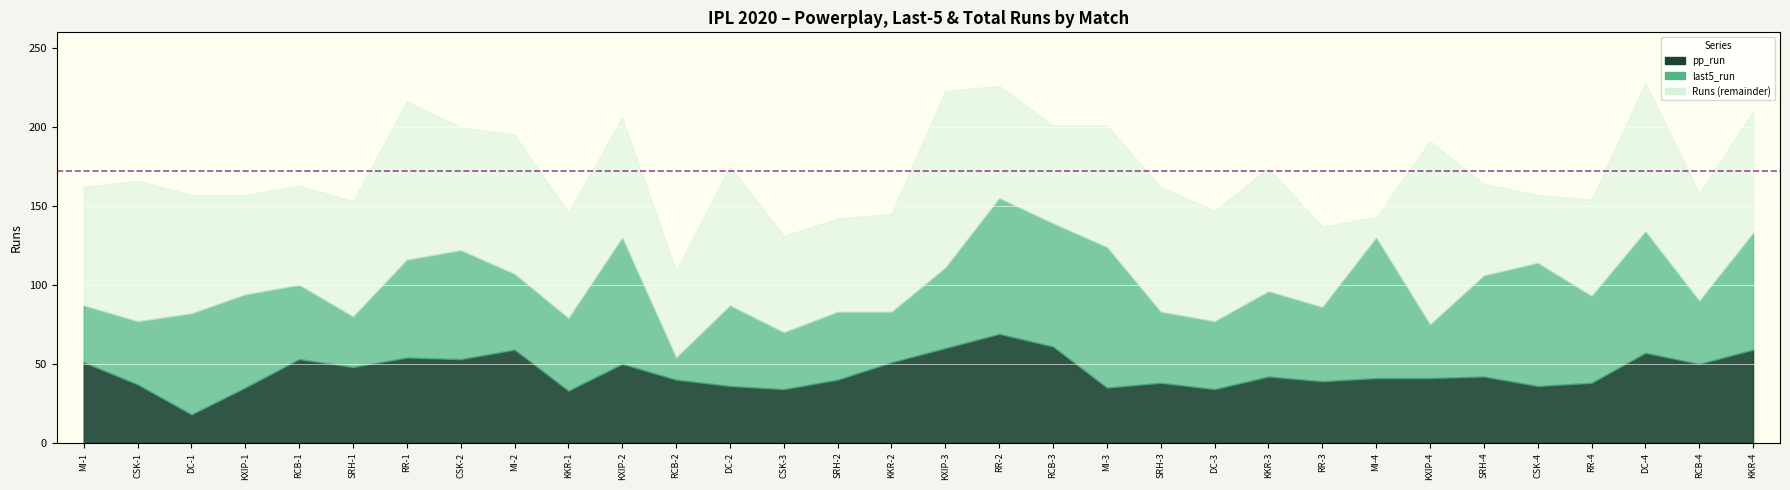

What is the approximate value of last5_run at CSK-4?

78